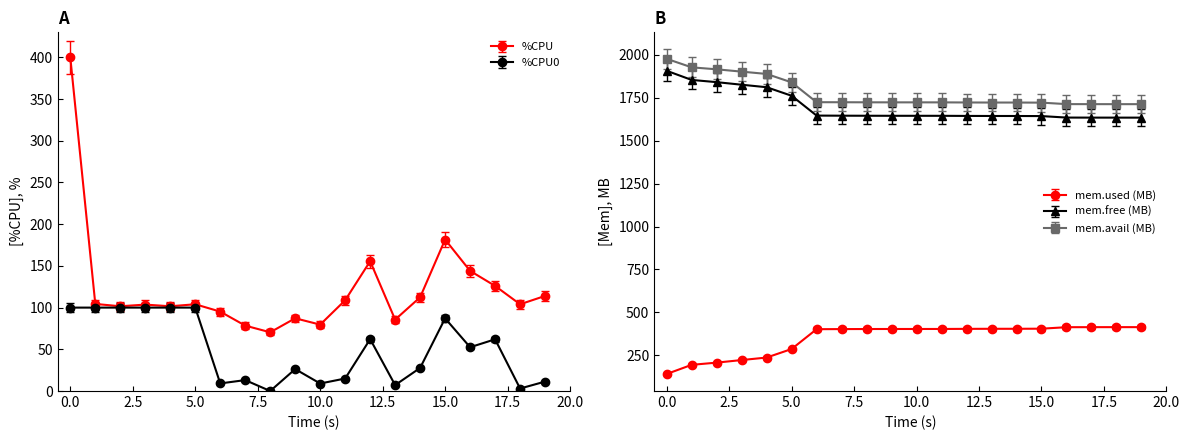

What is the difference between the second highest and minimum values in the mem.avail.KB series?

214.4